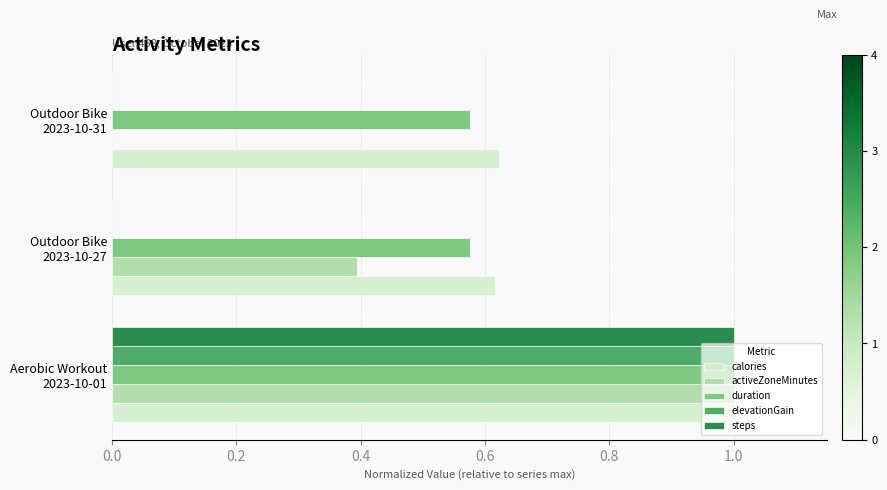

What is the sum of all steps values?

1.0